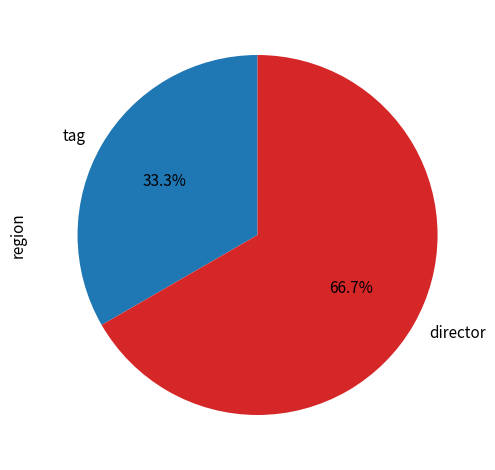

Which has a higher value, director or tag?

director